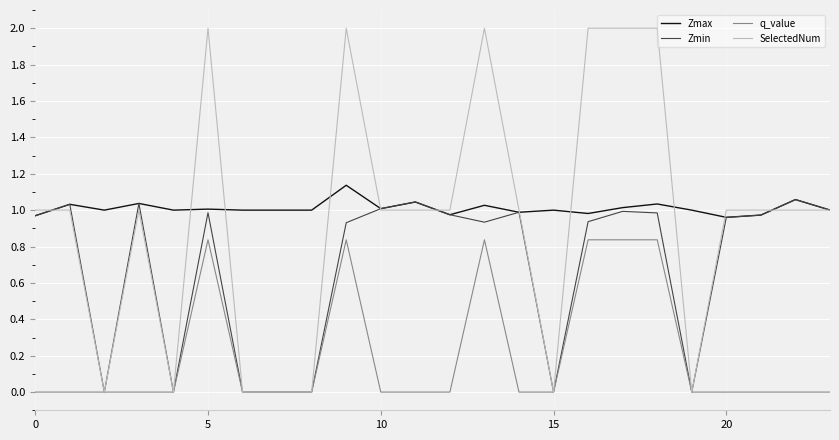

What is the highest value of the SelectedNum series?

2.0